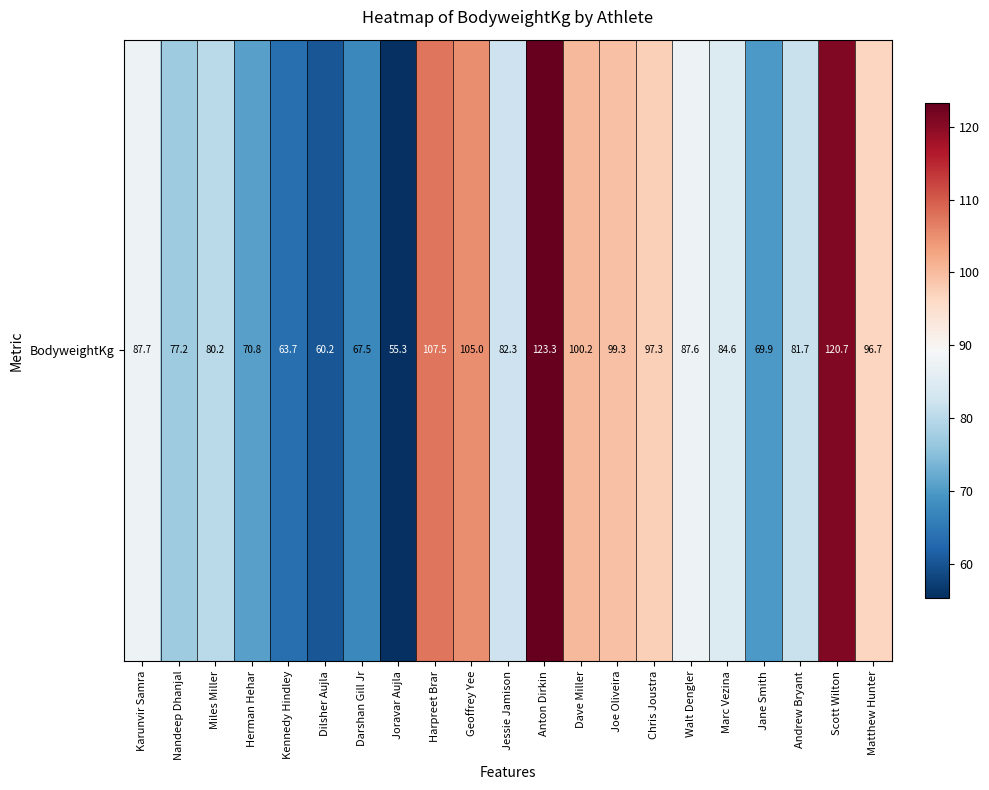

Read the value at Miles Miller.

80.2